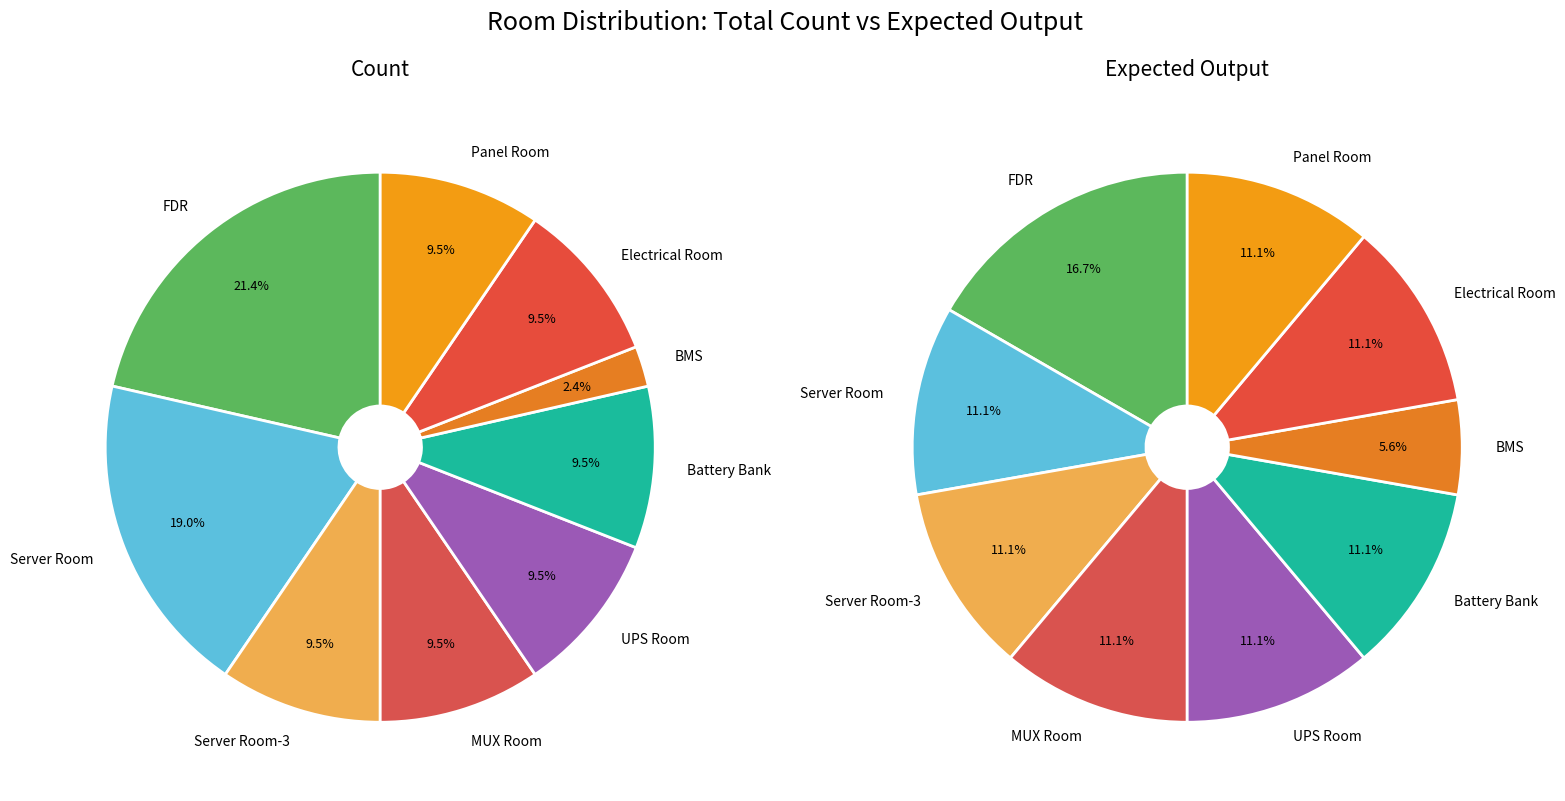

Which series has the widest spread of values?

Count